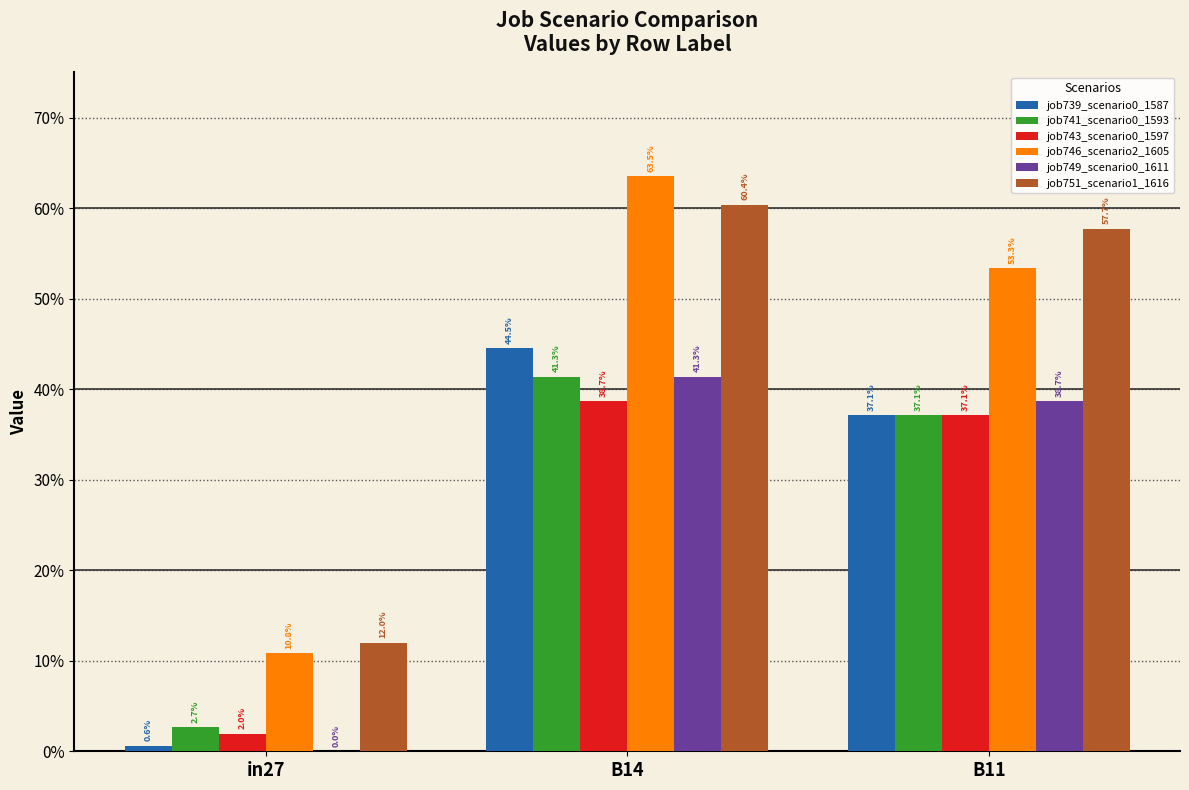

How many groups of bars are there?

3